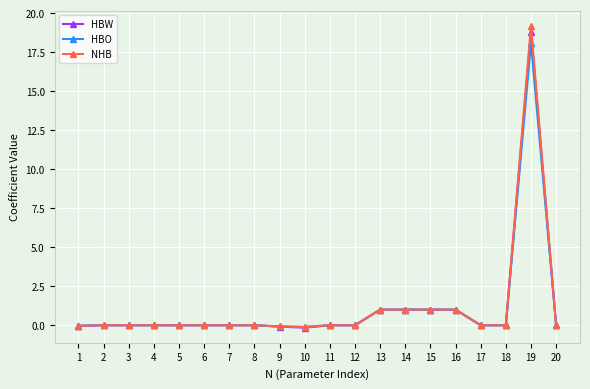

What are all the series names shown in the legend?

HBW, HBO, NHB